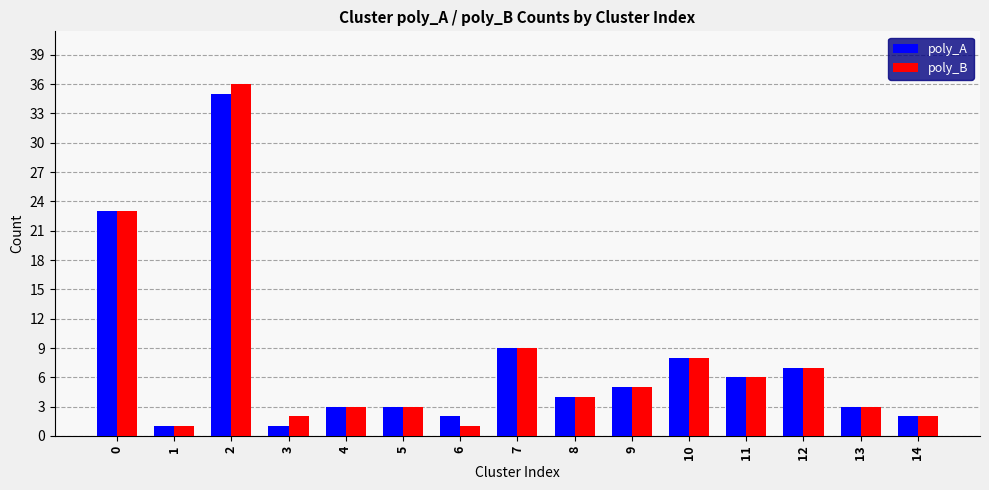

How many data points in poly_A are less than 4?

7